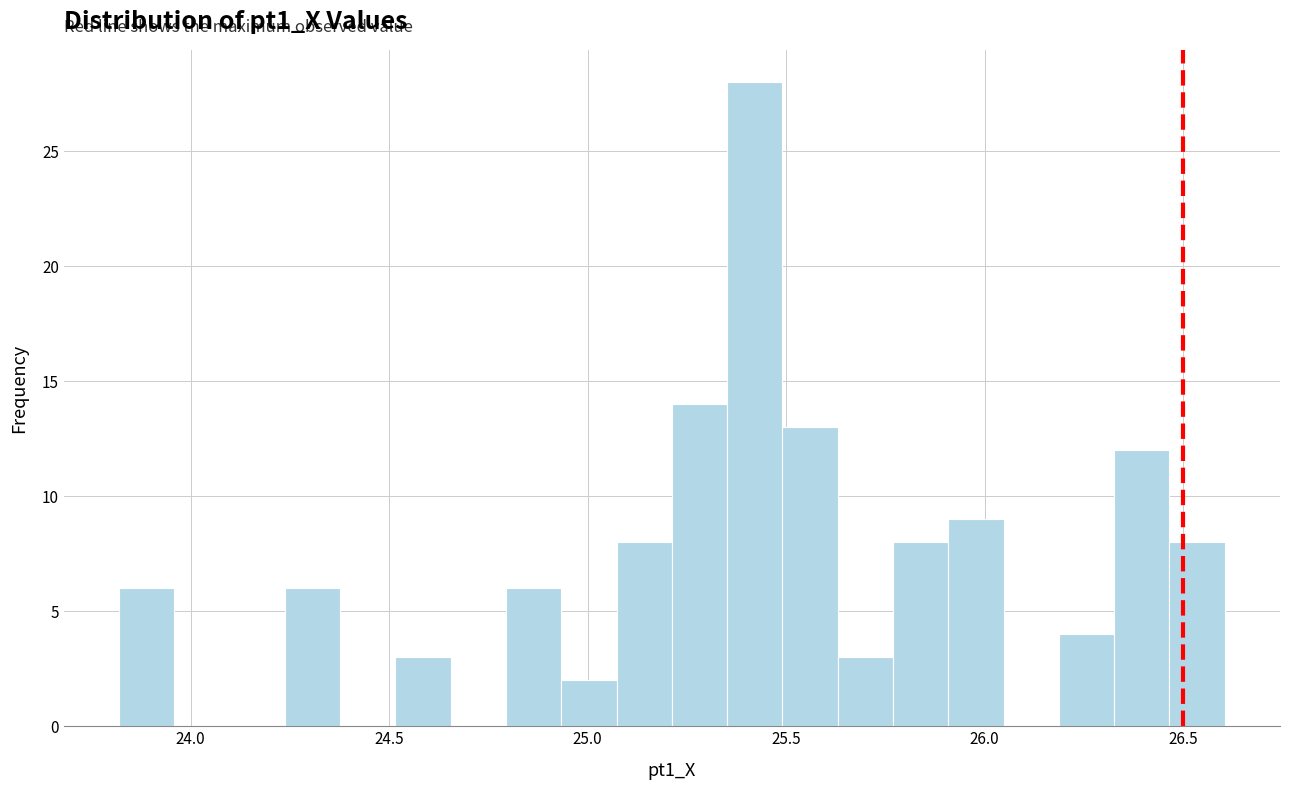

Read against the x-axis, roughly where is the centre of the tallest bar?

25.40